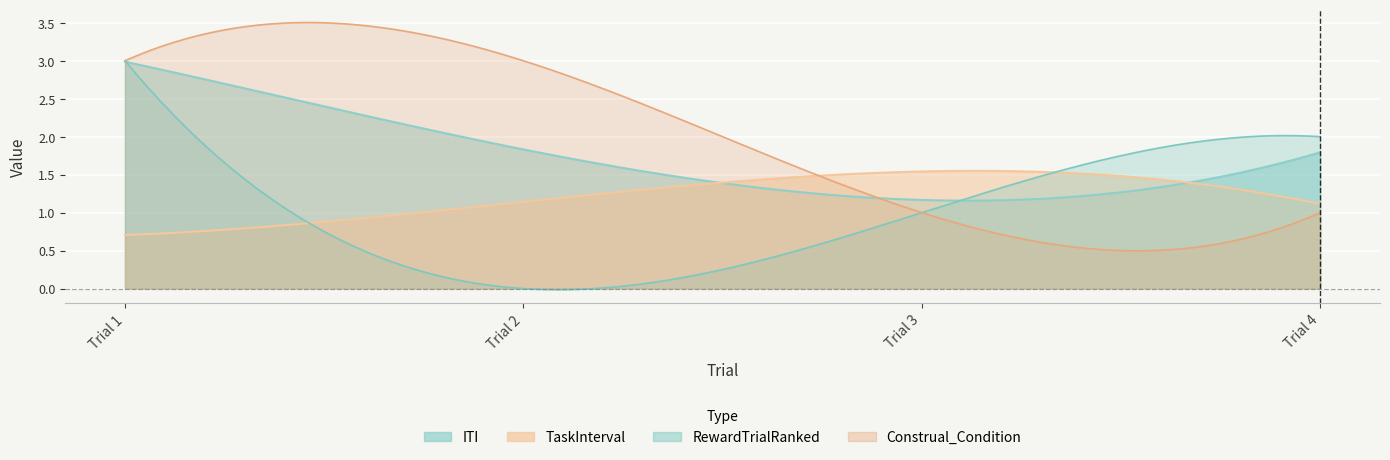

True or false: Trial and TaskInterval intersect in this chart.

False